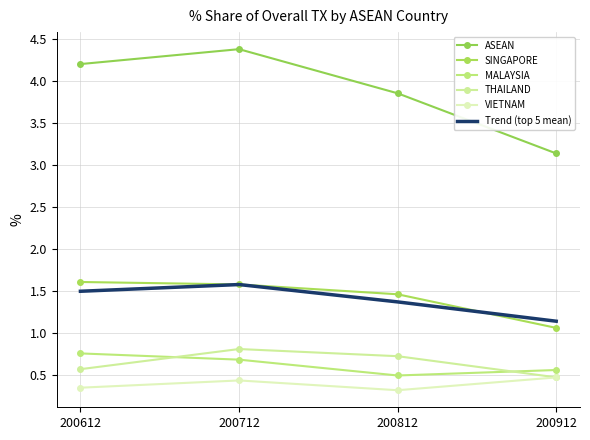

What is the difference between the highest and lowest values at 200612?

3.8